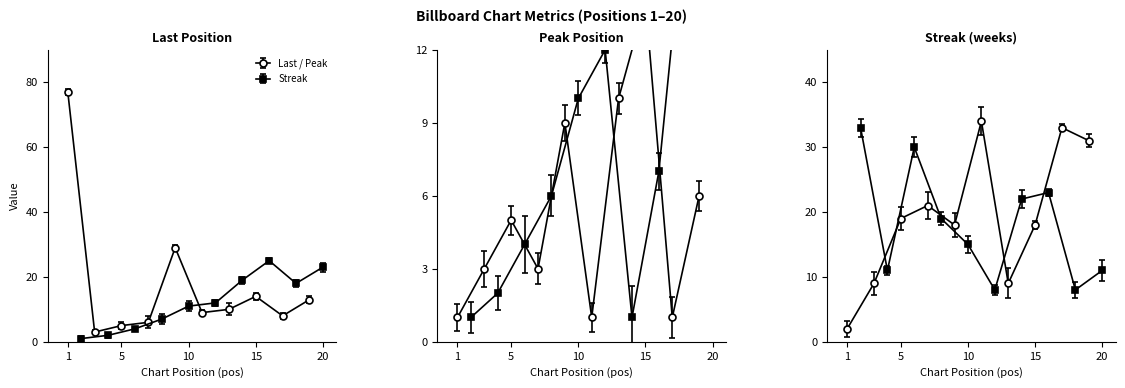

What is the sum of all peak_pos values?

134